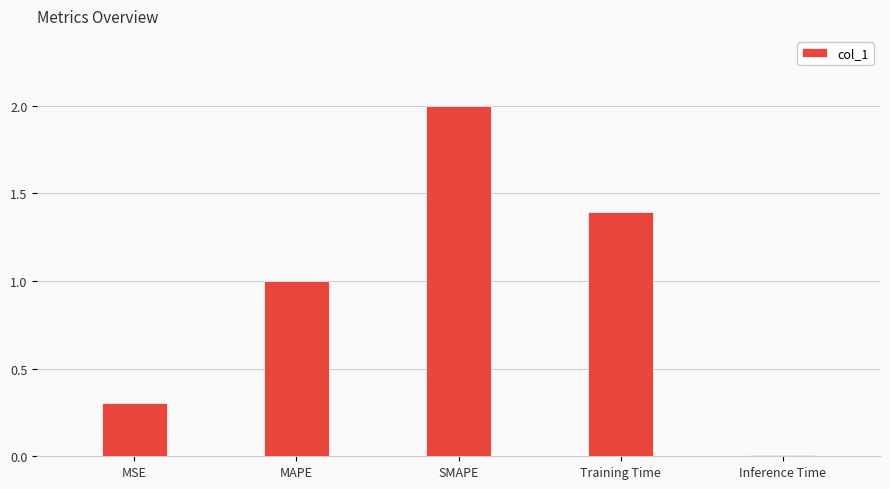

How many data points does each series have?

5